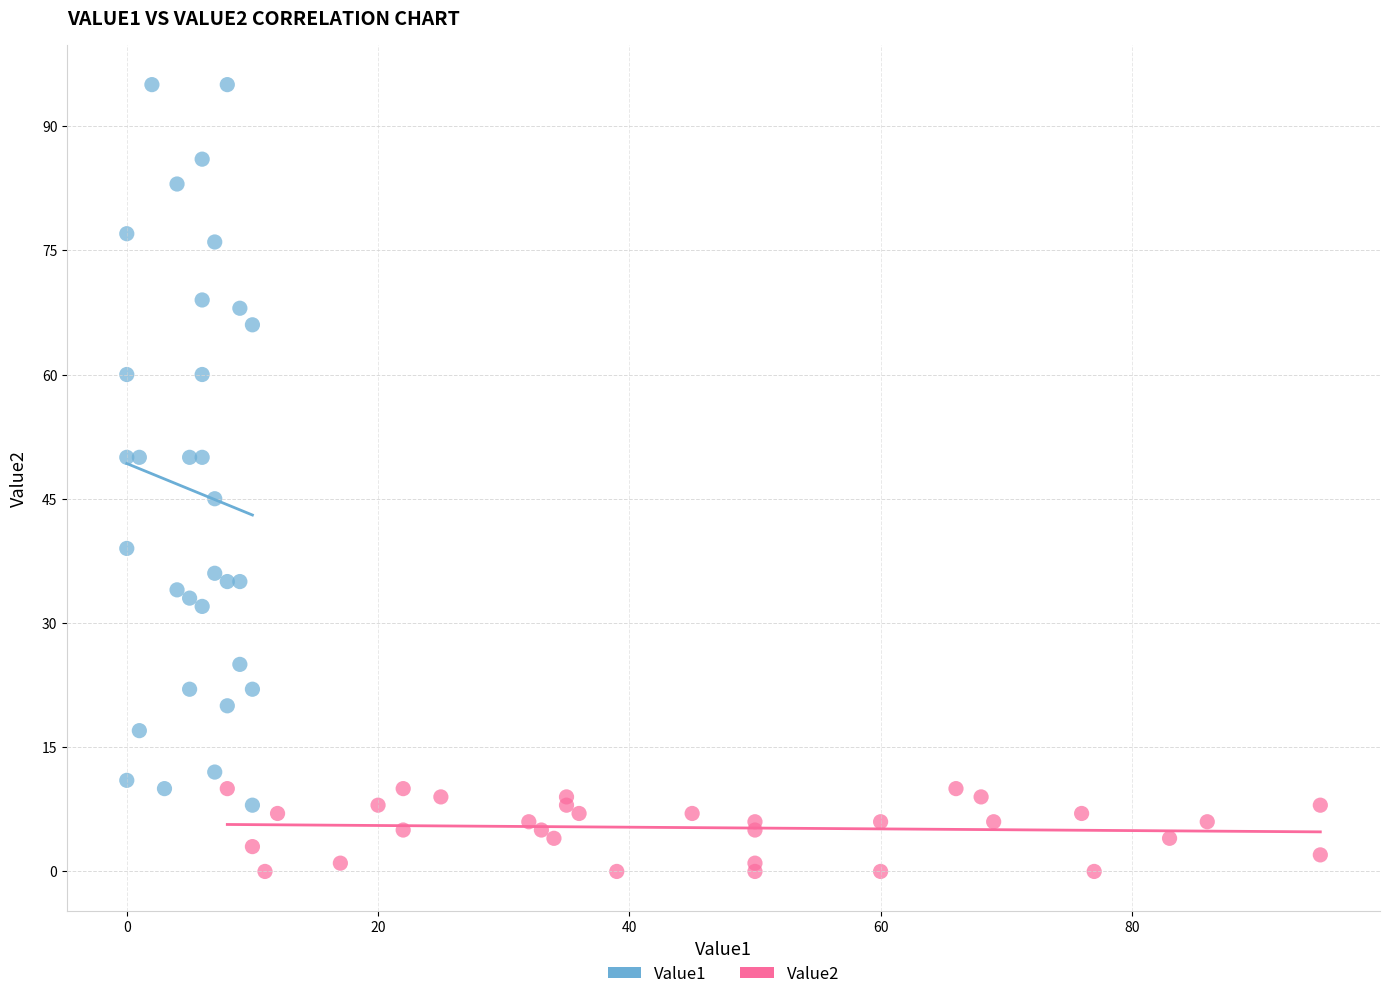

Which series contains the highest Y value?

Value1